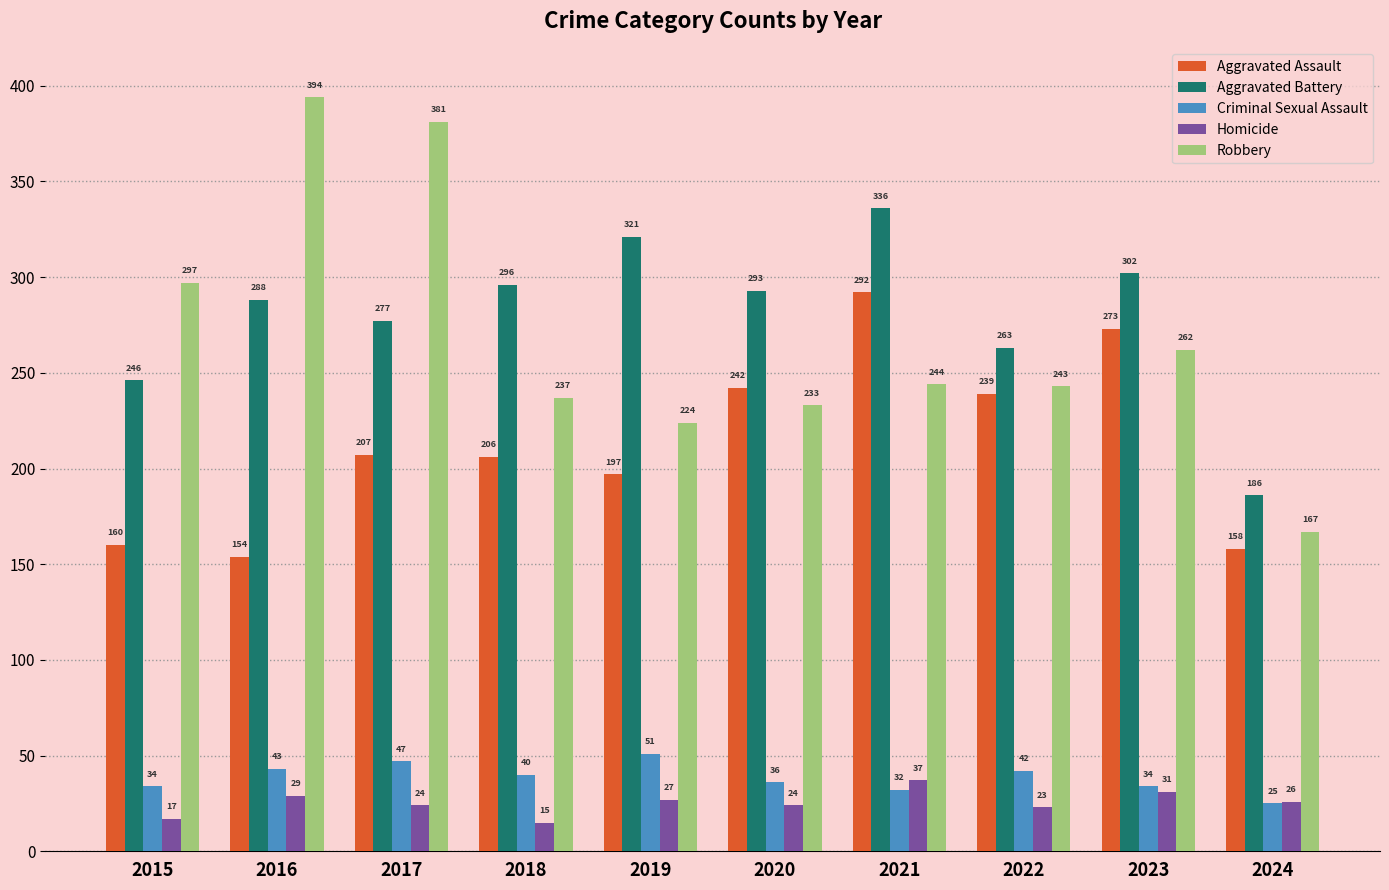

What is the value of the Aggravated Assault bar at the 4th from the left?

206